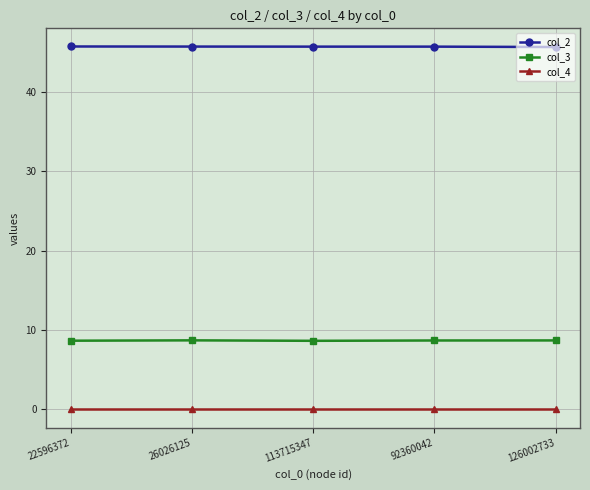

True or false: col_4 and col_3 cross at least once.

False